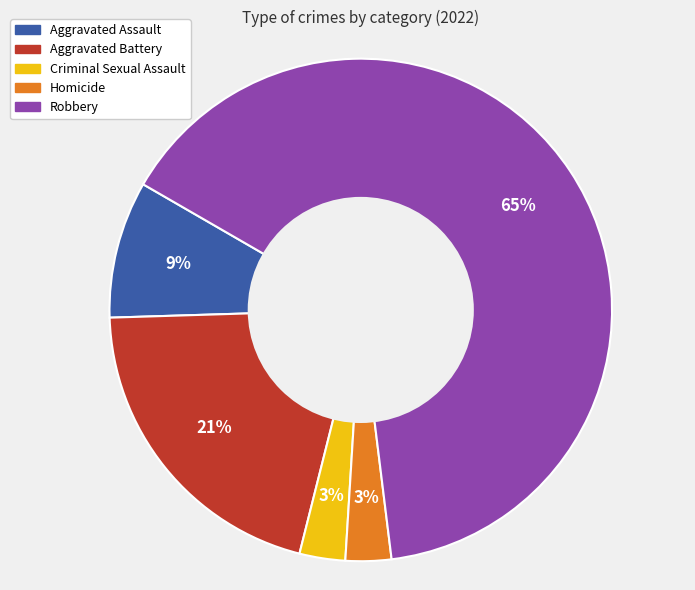

How many slices are in this pie chart?

5